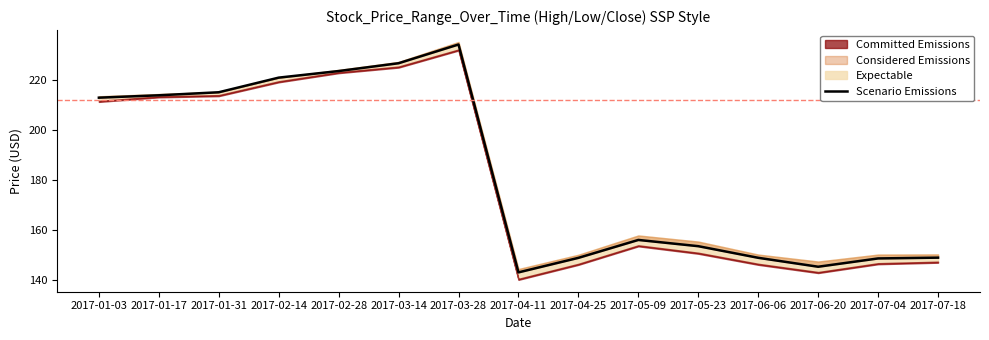

Reading right to left, list all the values displayed in this chart.

2017-07-18=149.0	2017-07-04=148.7	2017-06-20=145.4	2017-06-06=149.0	2017-05-23=153.6	2017-05-09=156.1	2017-04-25=149.0	2017-04-11=143.2	2017-03-28=234.0	2017-03-14=226.5	2017-02-28=223.4	2017-02-14=220.8	2017-01-31=215.0	2017-01-17=213.8	2017-01-03=212.8